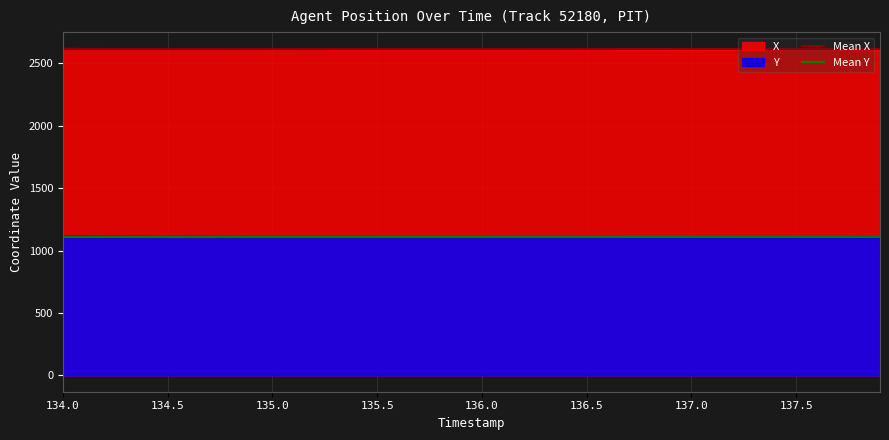

At which category is the sum across all series the highest?

134.0